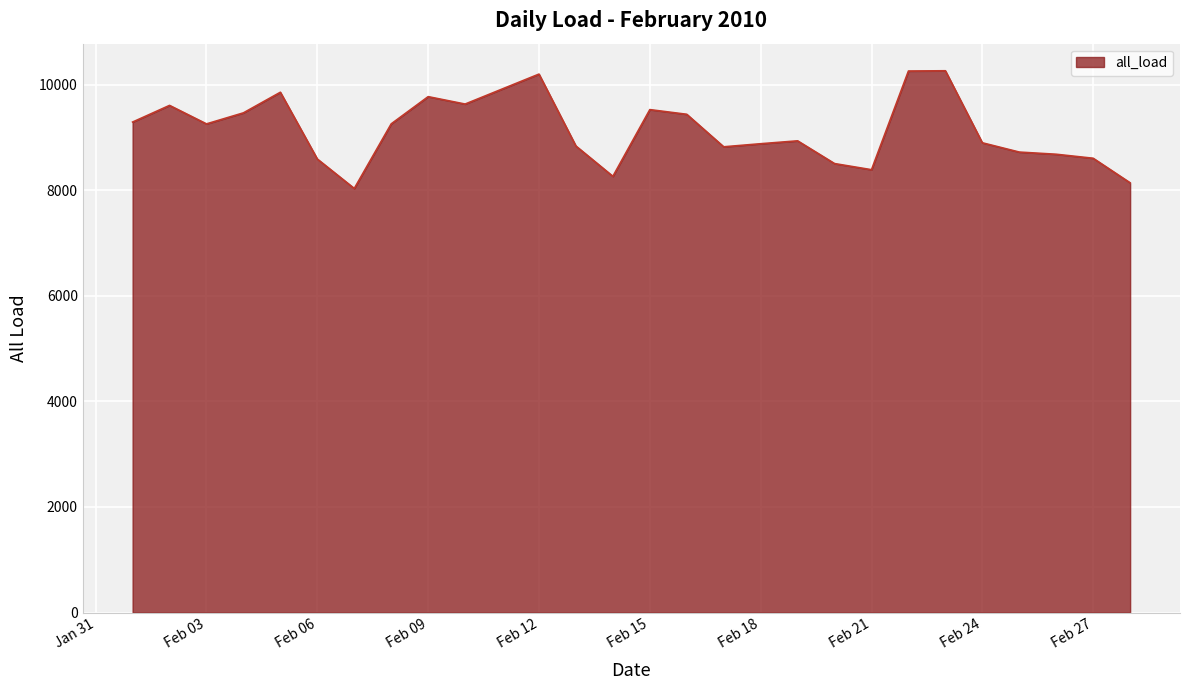

What is the minimum value shown in the chart?

8031.6